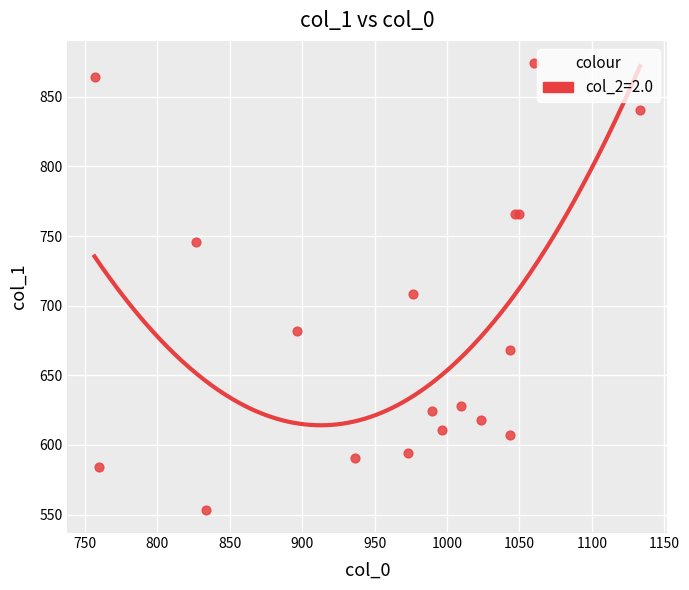

What Y value in the scatter plot is closest to 713?

708.8